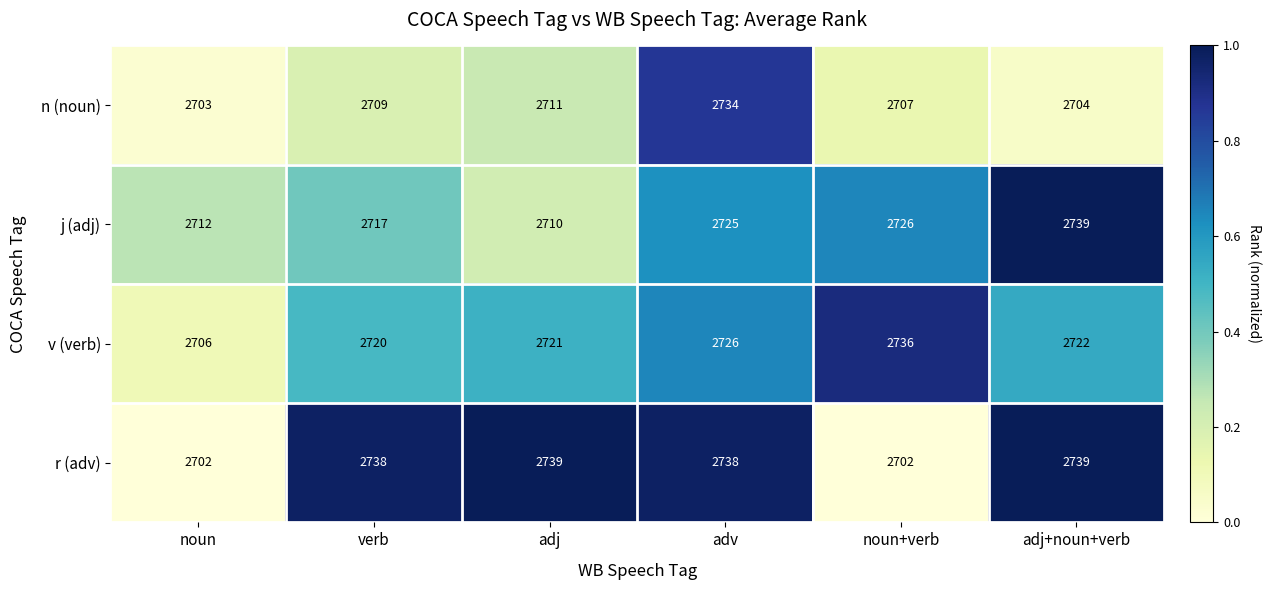

Which series has the largest total across all categories?

r (adv)